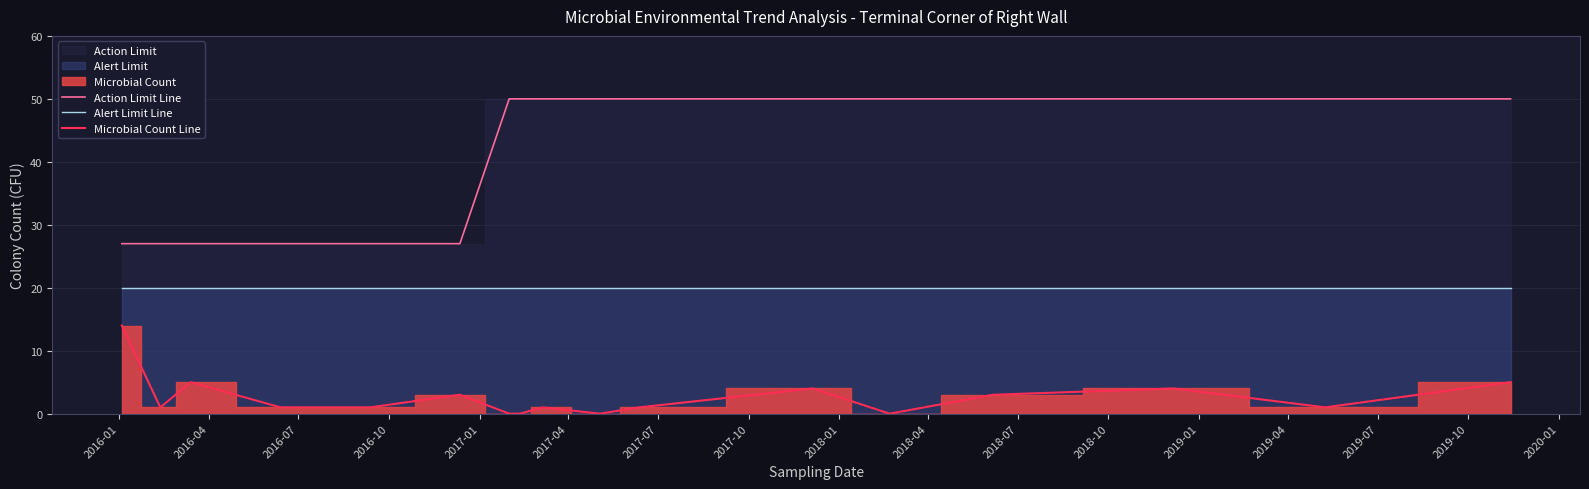

True or false: Microbial Count Line and Action Limit Line intersect in this chart.

False